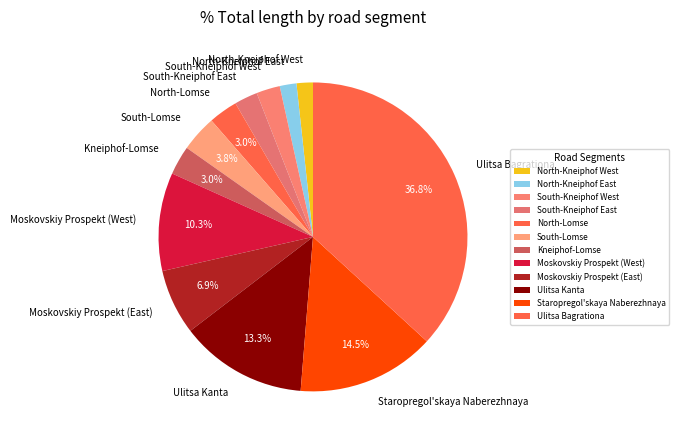

To the nearest percent, what percentage of the pie is North-Lomse?

3%